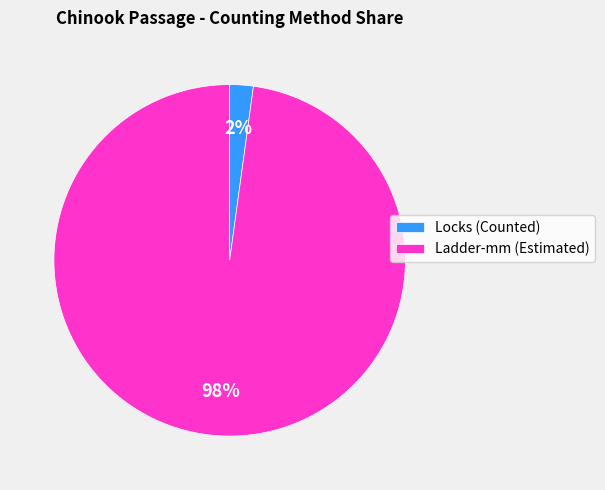

Between Ladder-mm (Estimated) and Locks (Counted), which is larger?

Ladder-mm (Estimated)